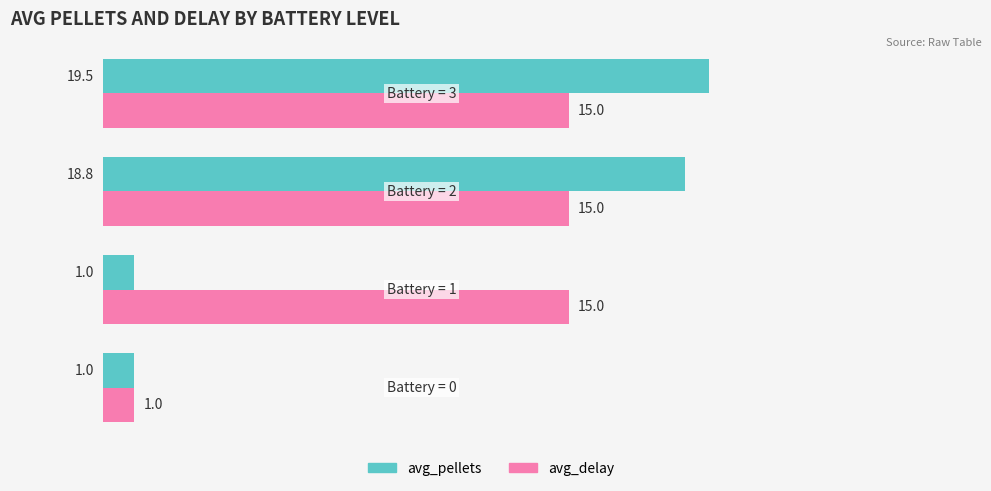

At how many categories does at least one series exceed 3?

3